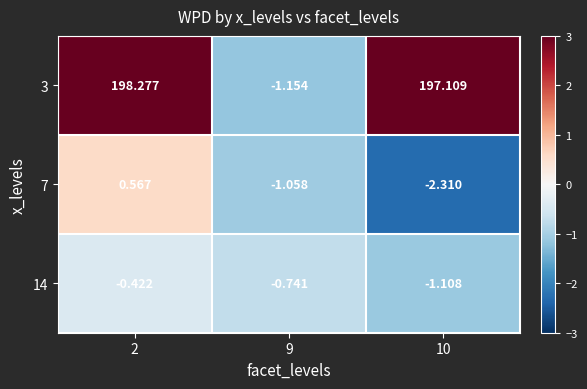

How many data points does each series have?

3